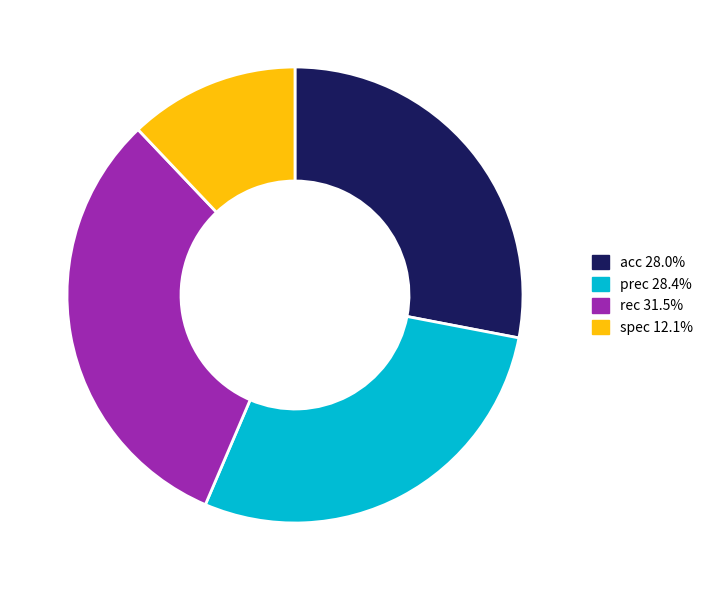

What is the largest slice in the pie chart?

rec